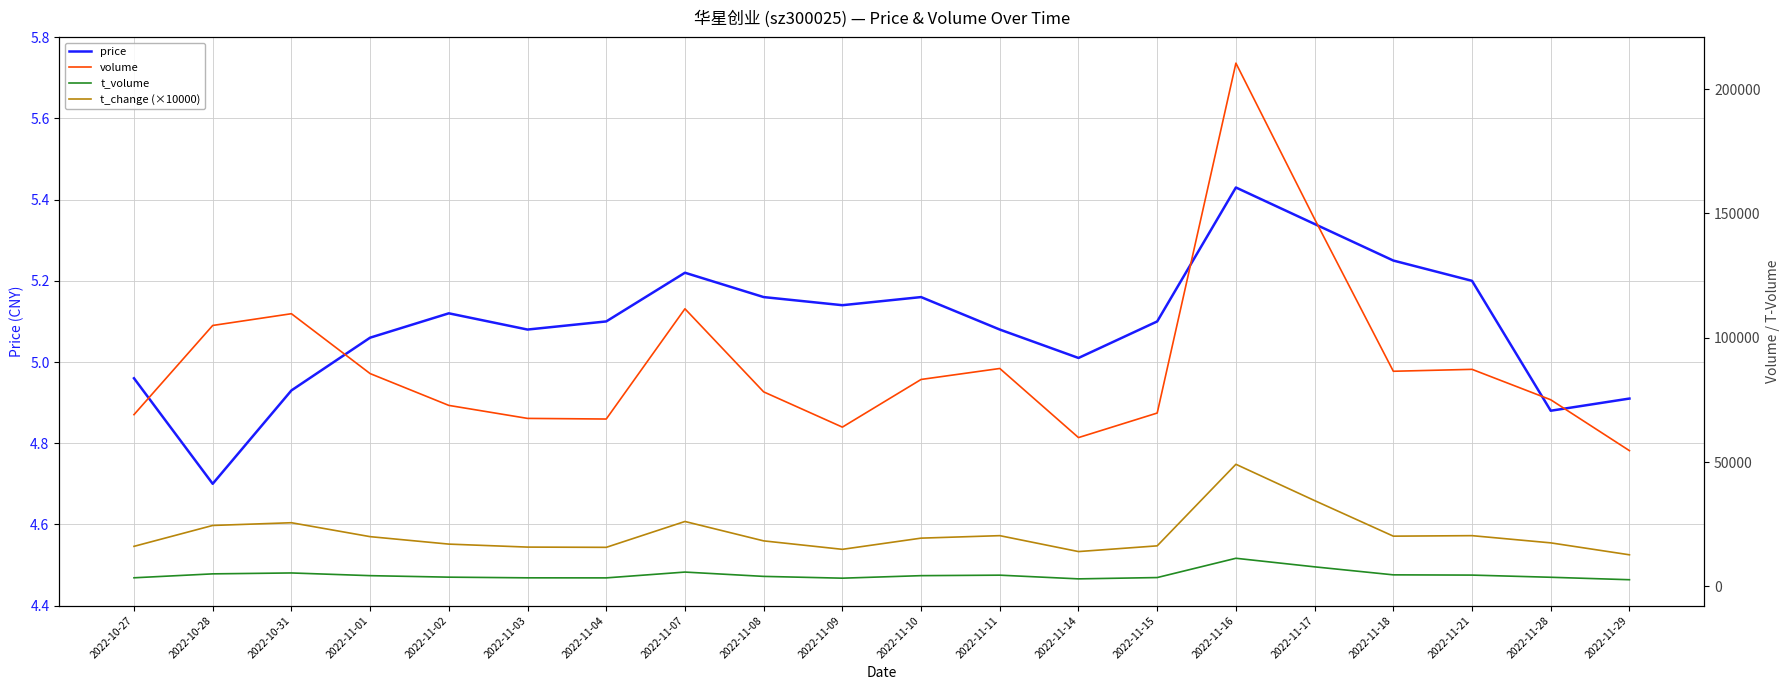

Is the value of price at 2022-11-07 greater than the value of t_volume at 2022-11-18?

No